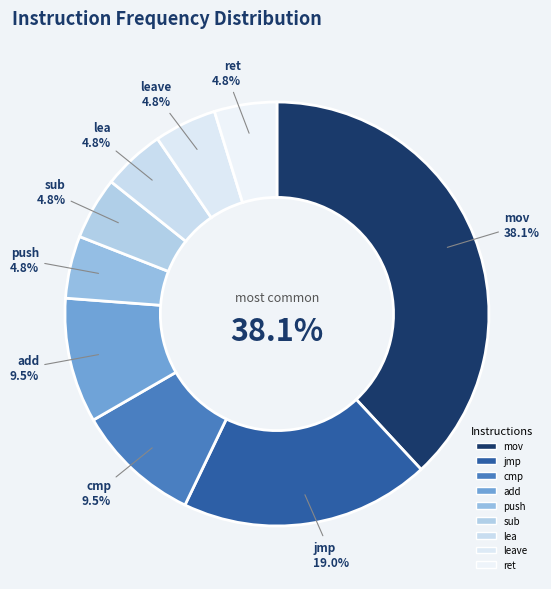

Is there a majority slice in this chart?

No